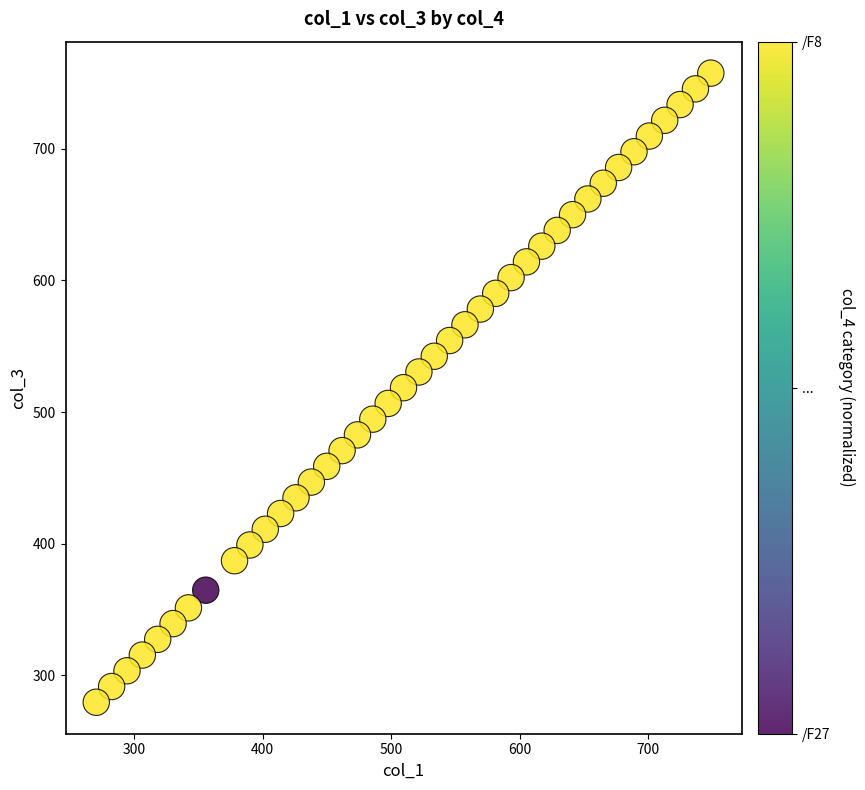

What is the range of Y values (max minus min)?

478.2